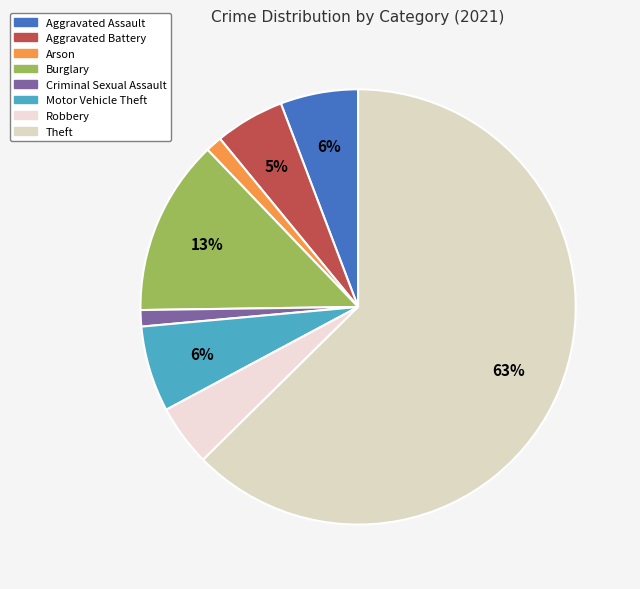

How many slices are in this pie chart?

8